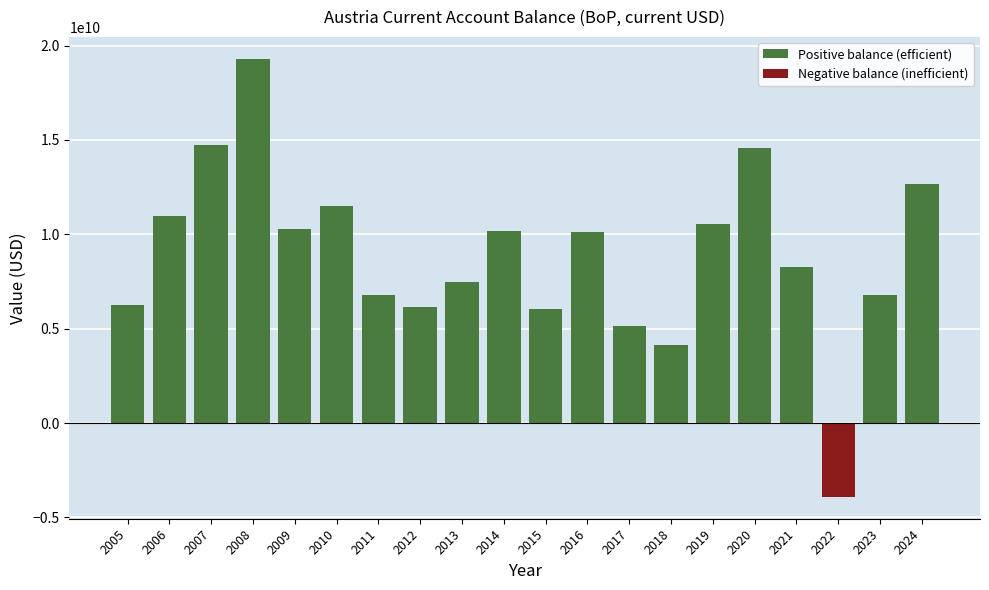

List the series in order of their peak value, lowest first.

Negative balance (inefficient), Positive balance (efficient)